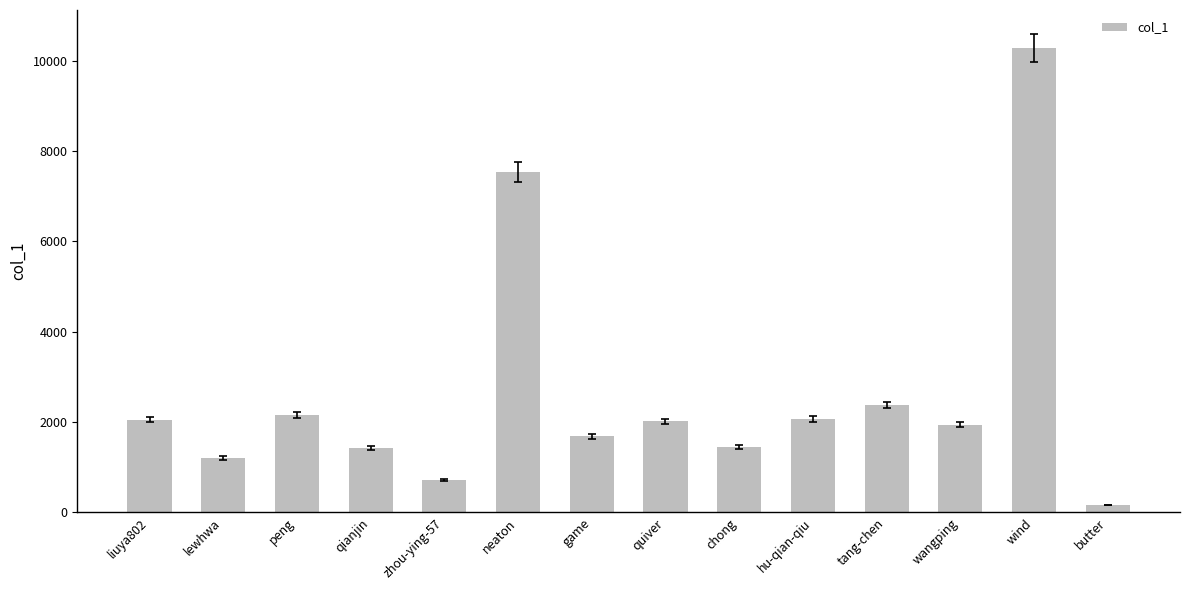

What is the sum of all values?

37076